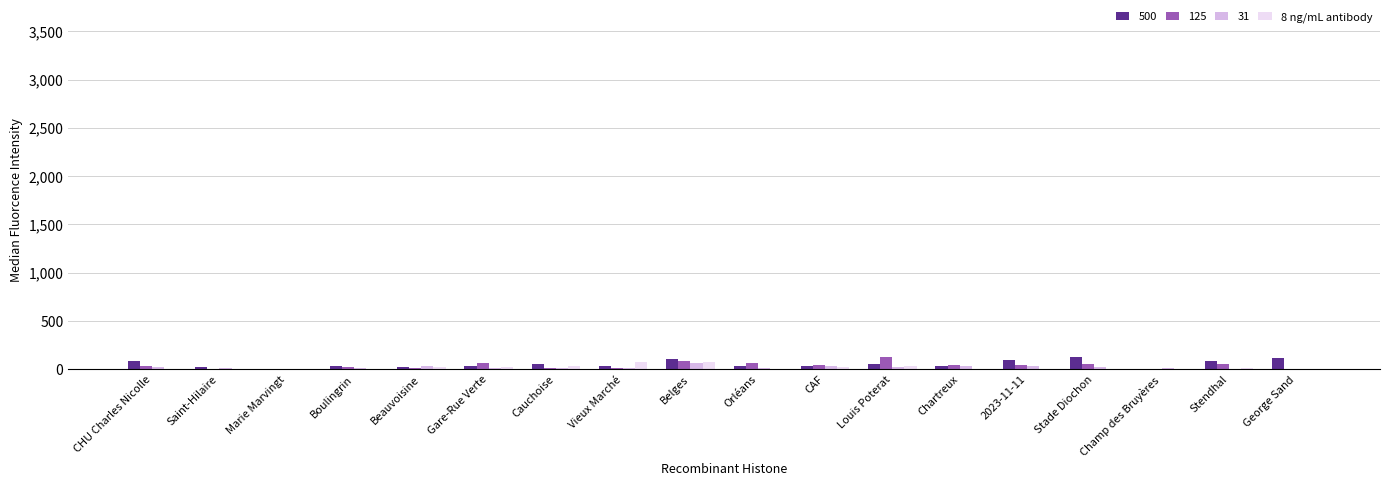

What are all the series names shown in the legend?

500, 125, 31, 8 ng/mL antibody